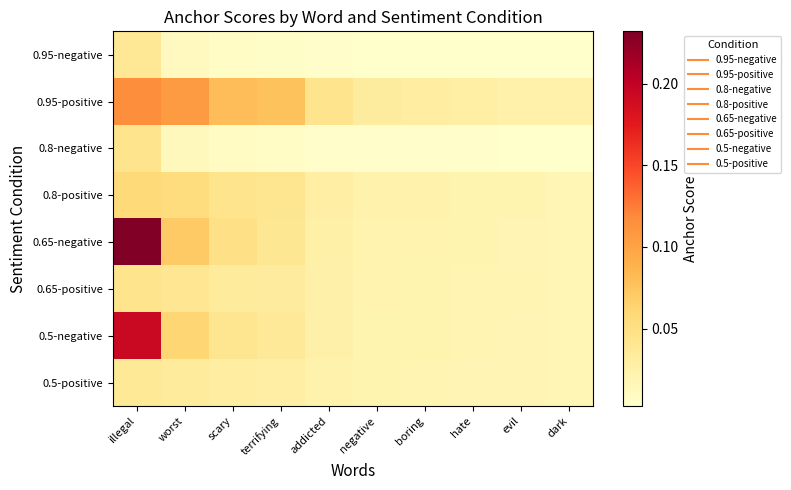

Reading left to right, extract all data points from this chart.

0.95-negative: illegal=0.0	worst=0.0	scary=0.0	terrifying=0.0	addicted=0.0	negative=0.0	boring=0.0	hate=0.0	evil=0.0	dark=0.0
0.95-positive: illegal=0.1	worst=0.1	scary=0.1	terrifying=0.1	addicted=0.0	negative=0.0	boring=0.0	hate=0.0	evil=0.0	dark=0.0
0.8-negative: illegal=0.0	worst=0.0	scary=0.0	terrifying=0.0	addicted=0.0	negative=0.0	boring=0.0	hate=0.0	evil=0.0	dark=0.0
0.8-positive: illegal=0.1	worst=0.1	scary=0.0	terrifying=0.0	addicted=0.0	negative=0.0	boring=0.0	hate=0.0	evil=0.0	dark=0.0
0.65-negative: illegal=0.2	worst=0.1	scary=0.0	terrifying=0.0	addicted=0.0	negative=0.0	boring=0.0	hate=0.0	evil=0.0	dark=0.0
0.65-positive: illegal=0.0	worst=0.0	scary=0.0	terrifying=0.0	addicted=0.0	negative=0.0	boring=0.0	hate=0.0	evil=0.0	dark=0.0
0.5-negative: illegal=0.2	worst=0.1	scary=0.0	terrifying=0.0	addicted=0.0	negative=0.0	boring=0.0	hate=0.0	evil=0.0	dark=0.0
0.5-positive: illegal=0.0	worst=0.0	scary=0.0	terrifying=0.0	addicted=0.0	negative=0.0	boring=0.0	hate=0.0	evil=0.0	dark=0.0